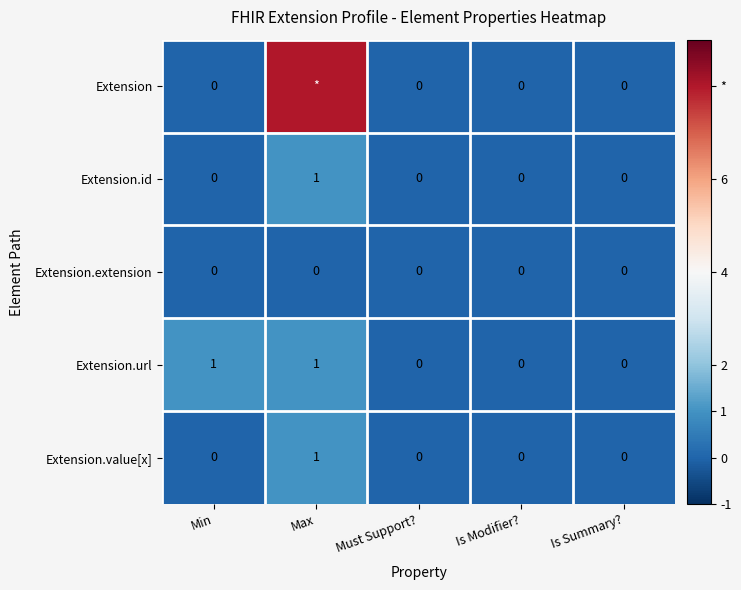

Which series changed the most between Min and Is Summary??

Extension.url